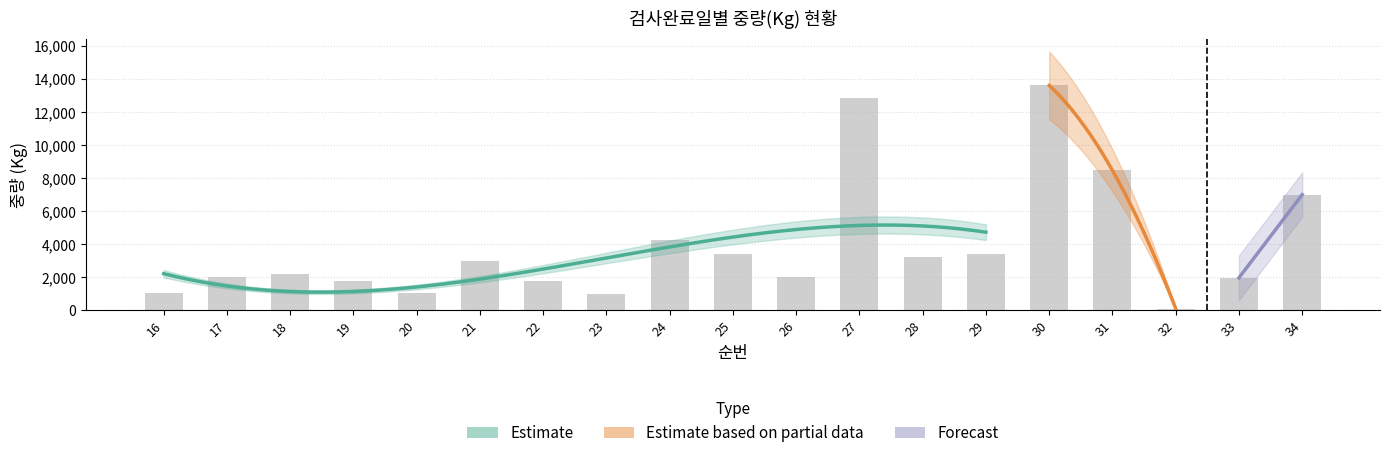

Count the number of values greater than 2208.

9